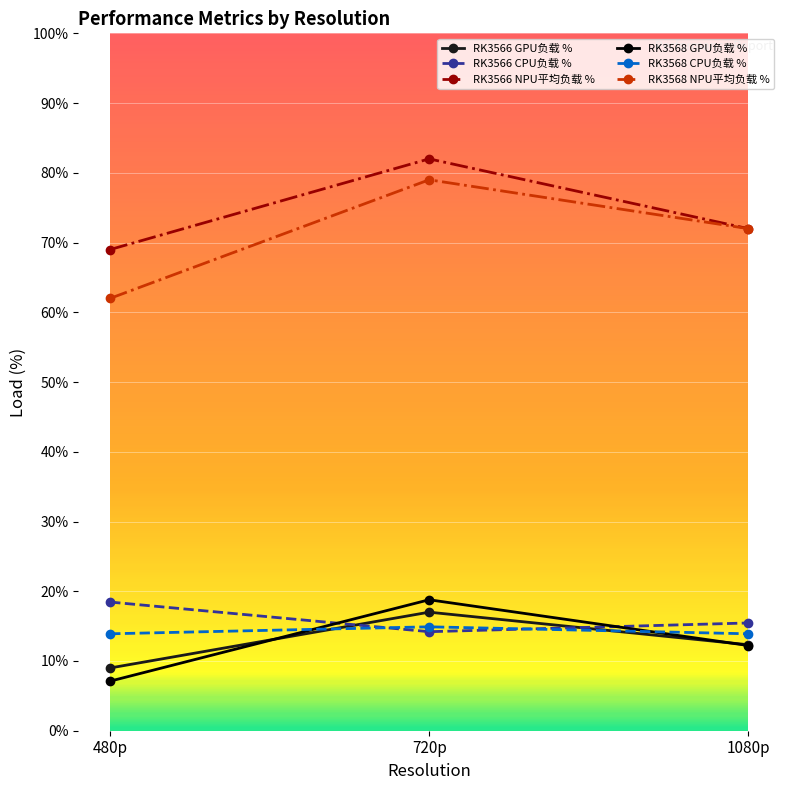

At which category is the sum across all series the highest?

720p